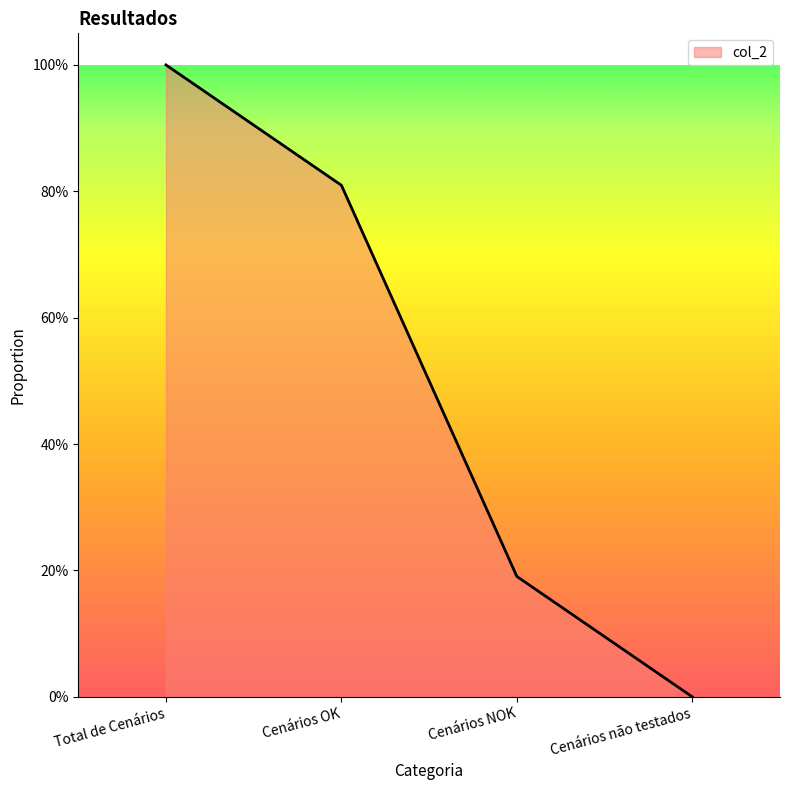

List the labels in order of value, largest first.

Total de Cenários, Cenários OK, Cenários NOK, Cenários não testados